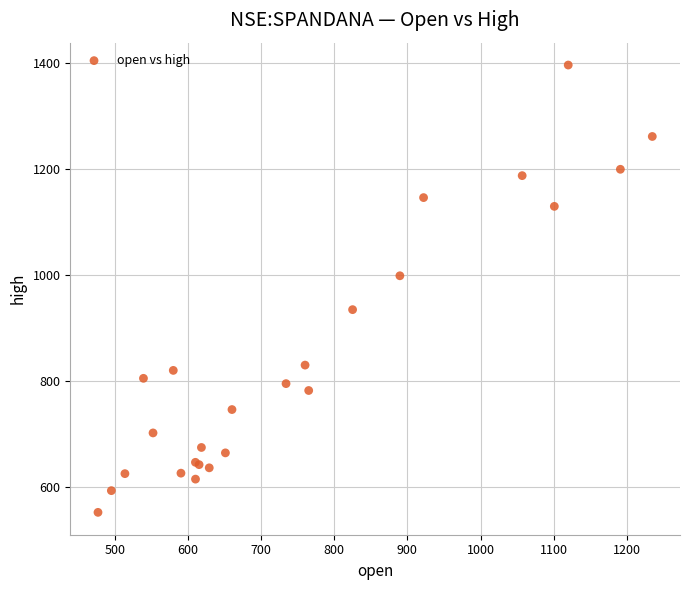

What Y value in the scatter plot is closest to 974?

998.8